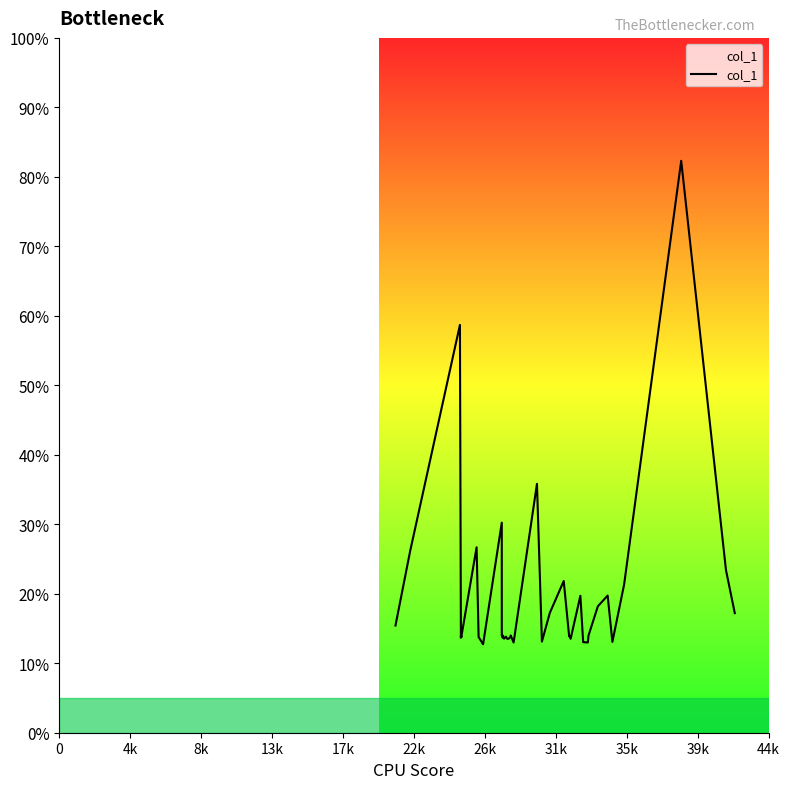

What is the greatest value displayed?

82.3